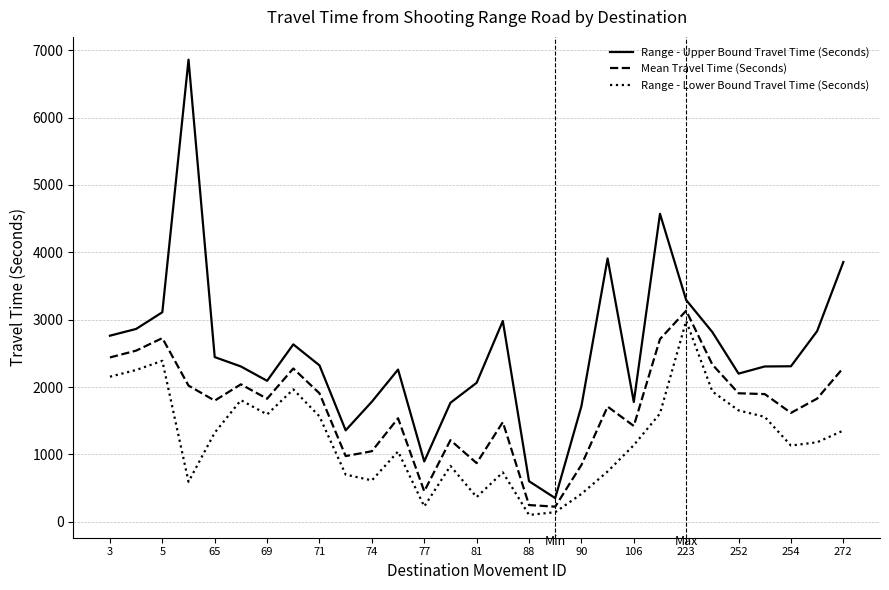

Which series has the widest spread of values?

Range - Upper Bound Travel Time (Seconds)